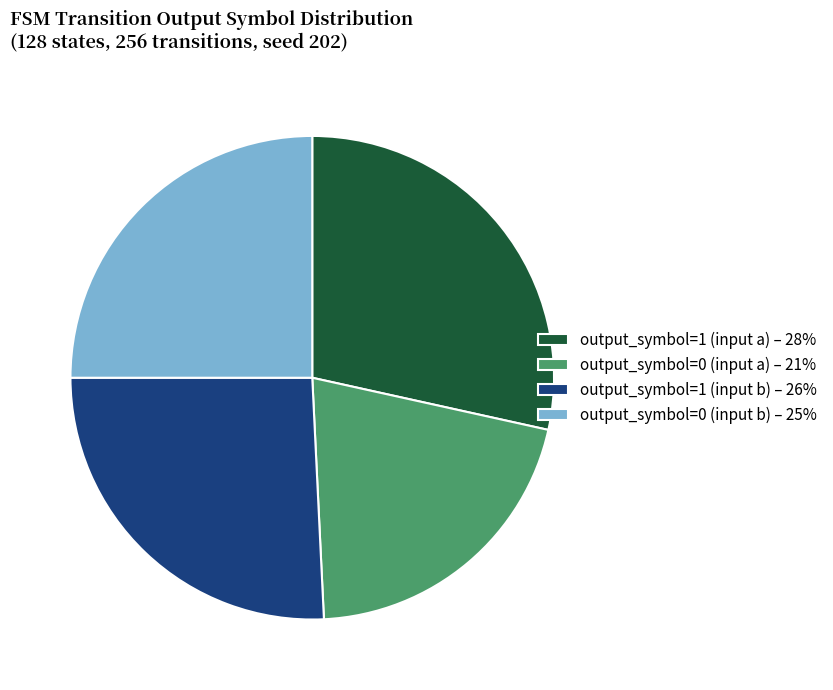

Is it true that output_symbol=0 (input a) – 21% is 21% of the pie?

True